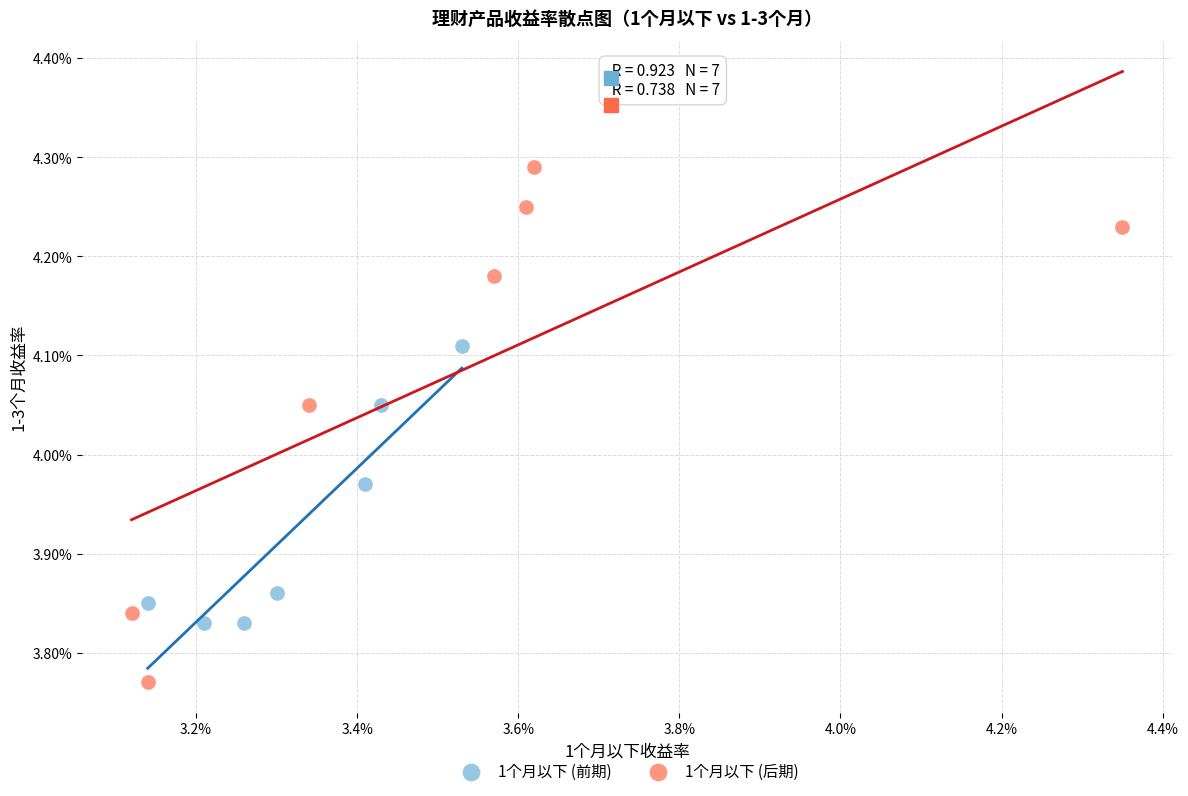

What are all the series names shown in the legend?

1个月以下 (前期), 1个月以下 (后期)